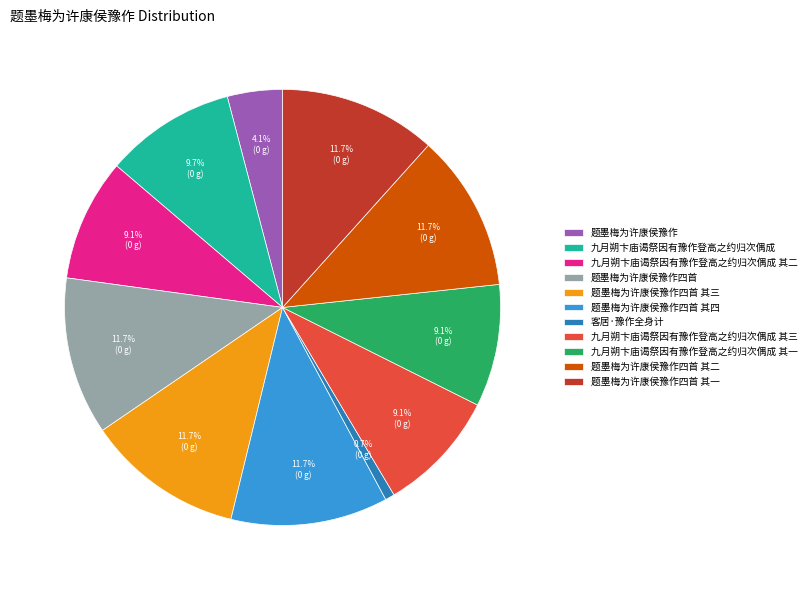

Which category has the smallest portion of the pie?

客居·豫作全身计